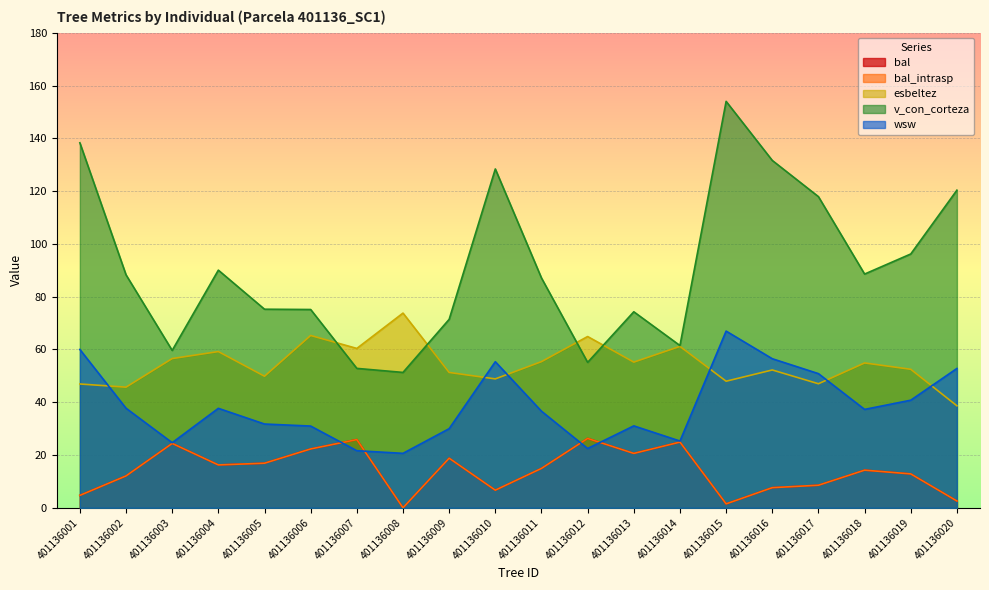

What is the average value of the esbeltez series?

54.4